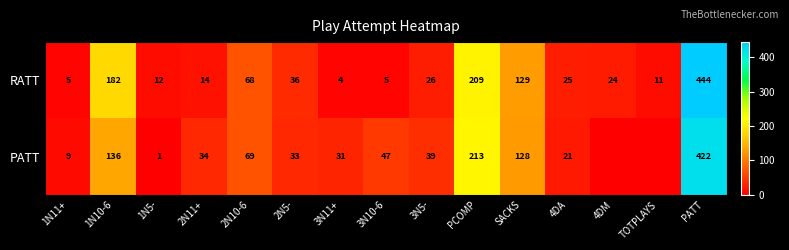

Rank the series at 2N10-6 from highest to lowest value.

PATT, RATT